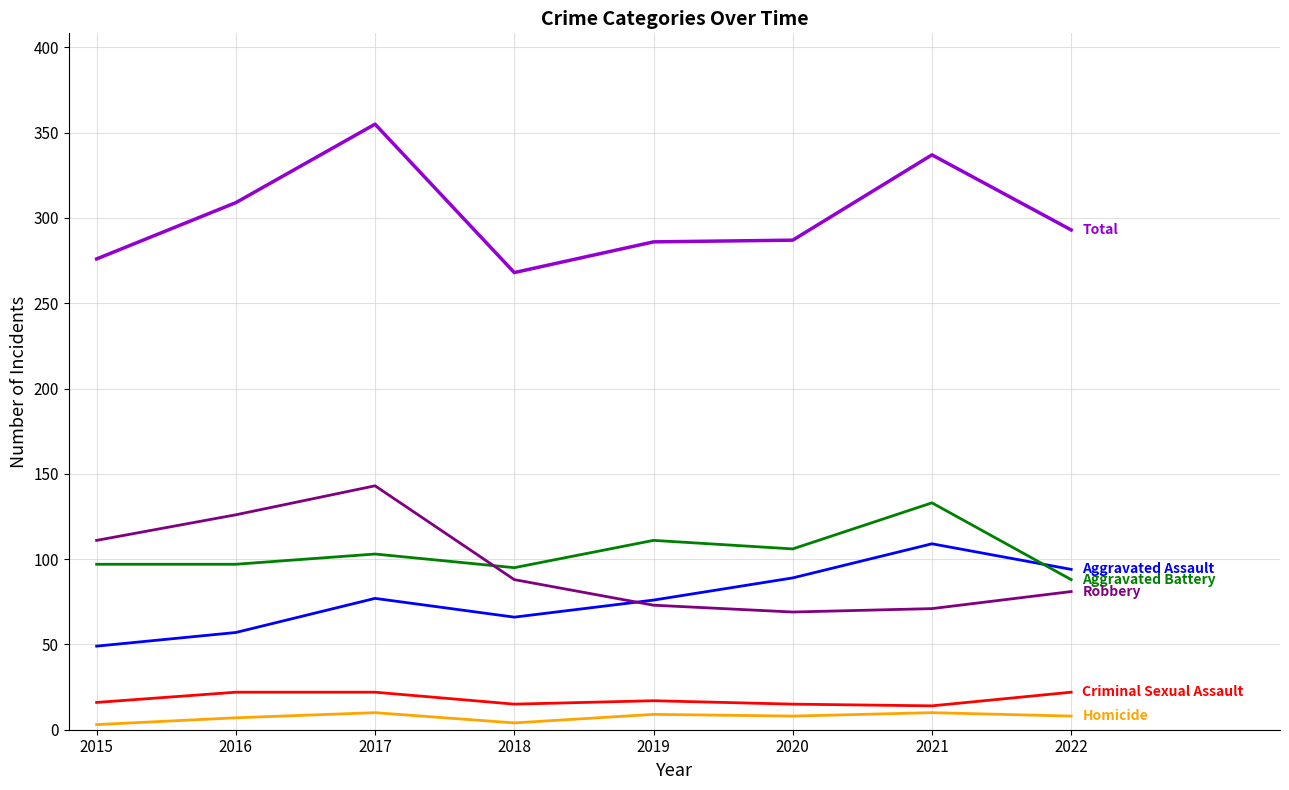

What is the total value across all series at 2021?

674